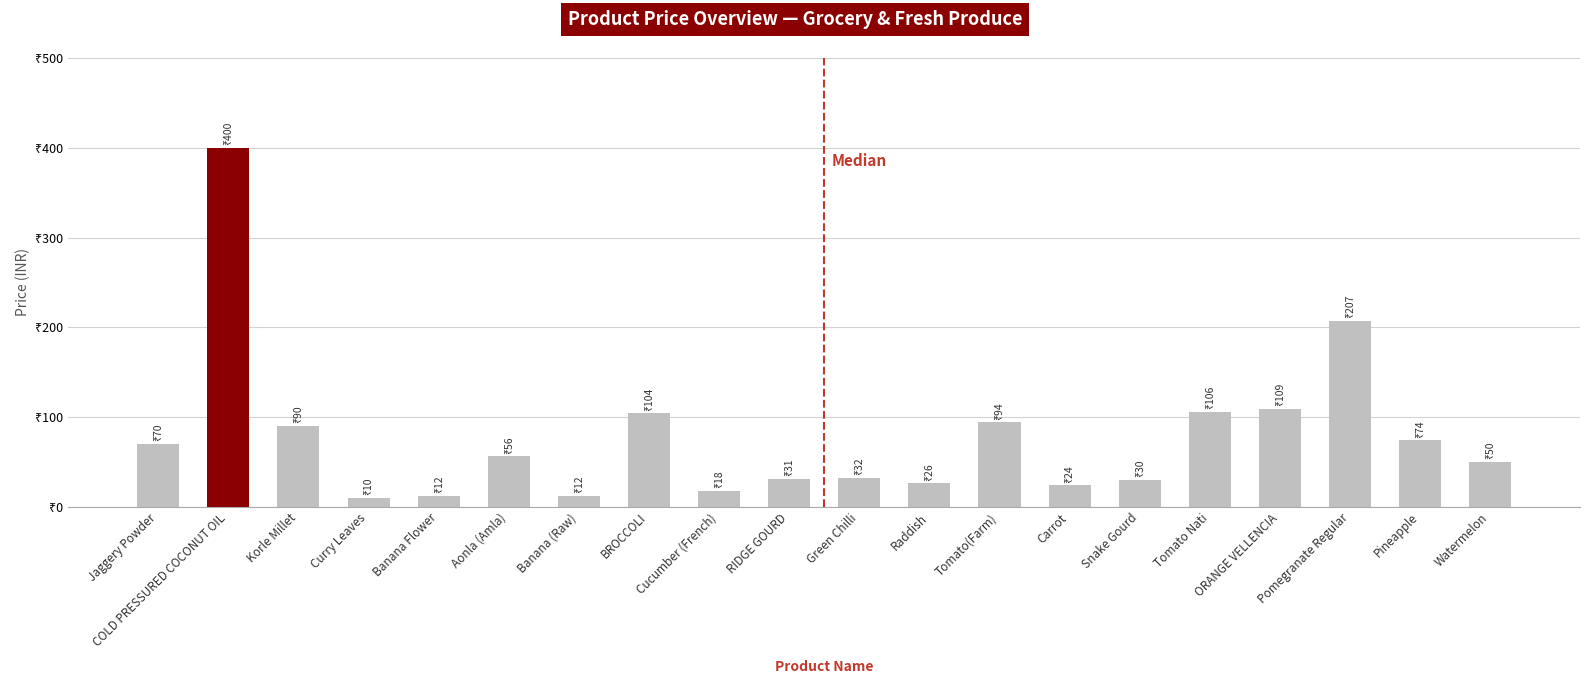

Rank the categories by value from highest to lowest.

COLD PRESSURED COCONUT OIL, Pomegranate Regular, ORANGE VELLENCIA, Tomato Nati, BROCCOLI, Tomato(Farm), Korle Millet, Pineapple, Jaggery Powder, Aonla (Amla), Watermelon, Green Chilli, RIDGE GOURD, Snake Gourd, Raddish, Carrot, Cucumber (French), Banana Flower, Banana (Raw), Curry Leaves